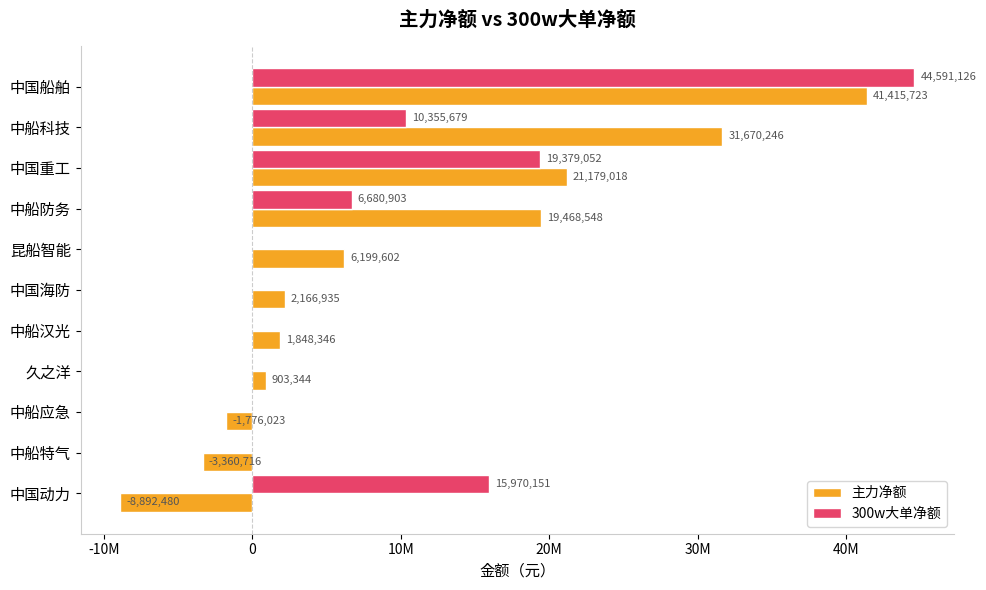

What are all the series names shown in the legend?

主力净额, 300w大单净额